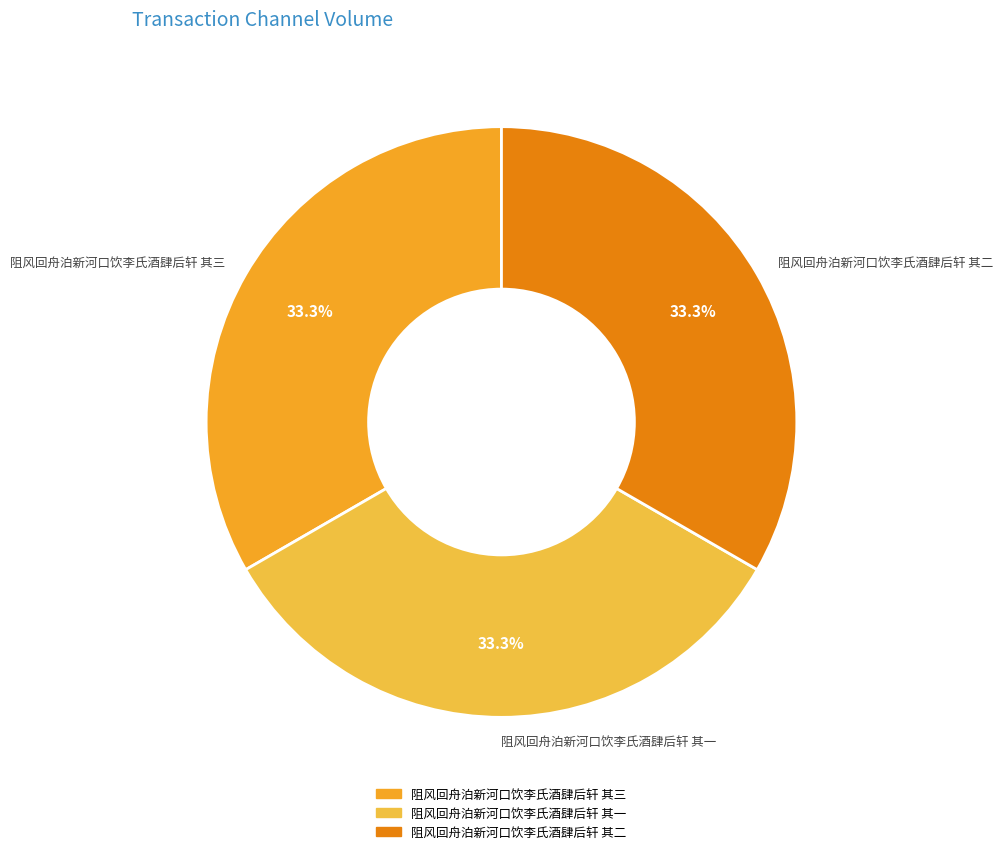

Is there any slice that represents more than half of the pie?

No